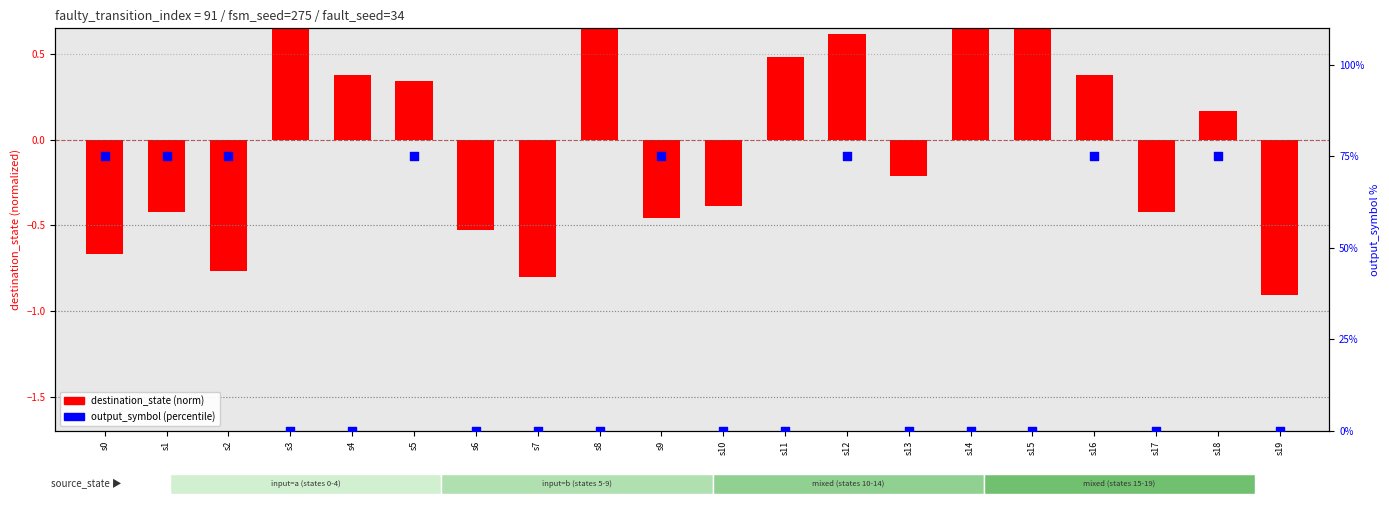

Which series has the widest spread of Y values?

output_symbol %